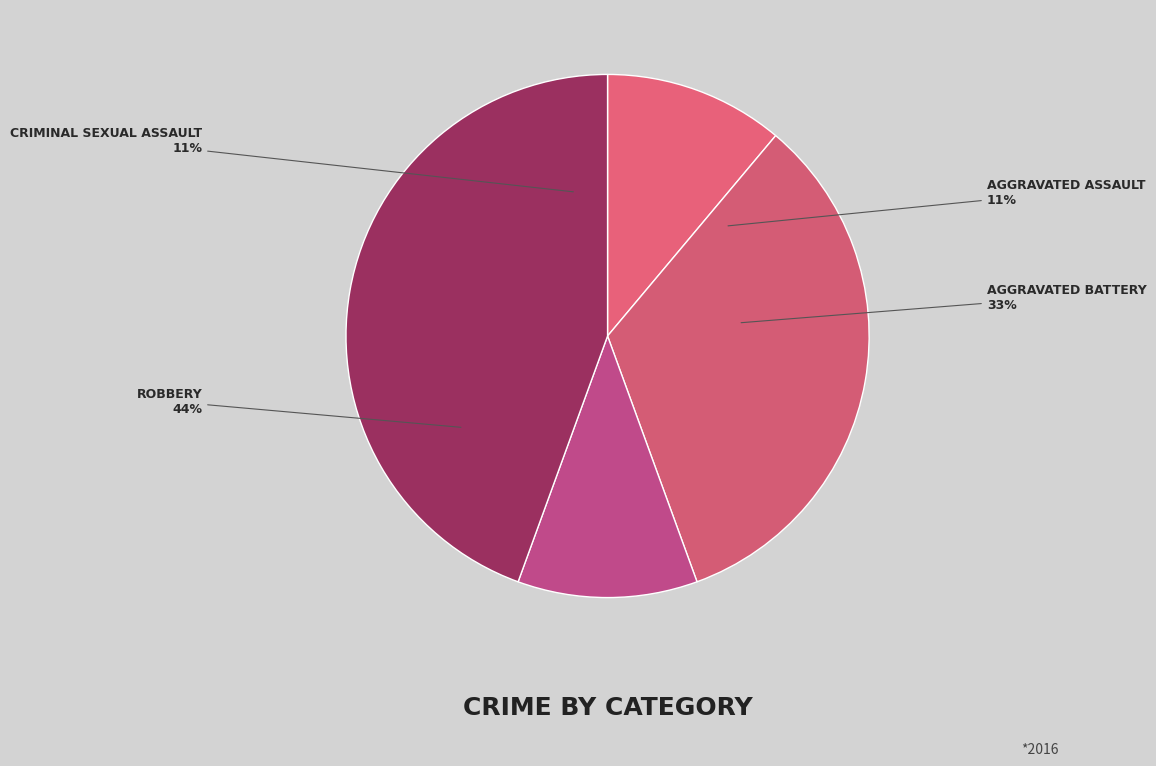

What percentage is the Aggravated Assault slice, to the nearest percent?

11%